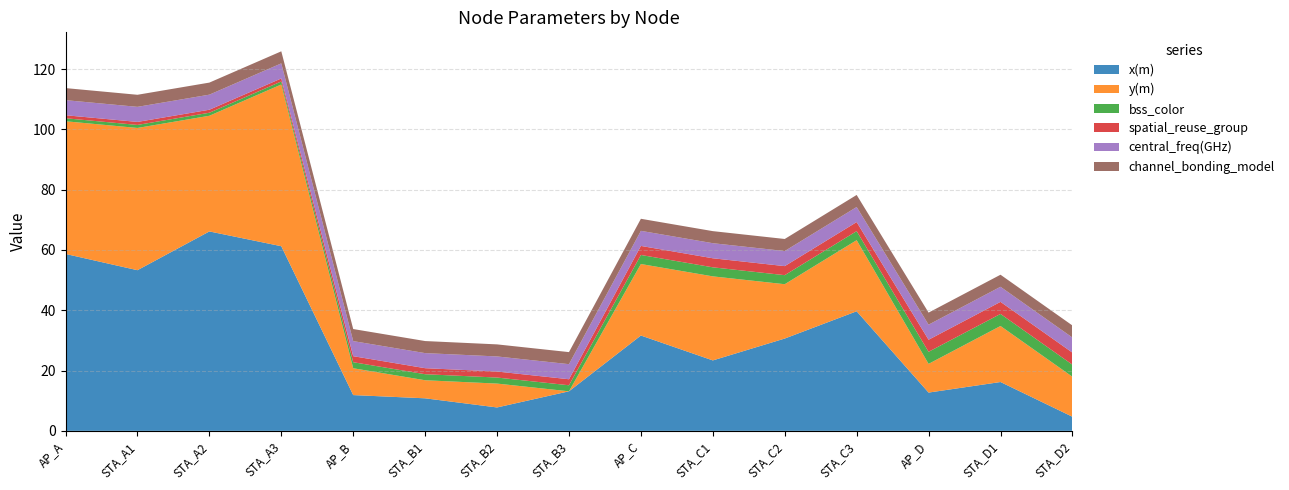

Reading right to left, transcribe all the data shown in this chart.

x(m): STA_D2=4.7	STA_D1=16.2	AP_D=12.7	STA_C3=39.7	STA_C2=30.6	STA_C1=23.4	AP_C=31.6	STA_B3=13.1	STA_B2=7.8	STA_B1=10.8	AP_B=11.9	STA_A3=61.2	STA_A2=66.1	STA_A1=53.3	AP_A=58.7
y(m): STA_D2=13.3	STA_D1=18.6	AP_D=9.5	STA_C3=23.6	STA_C2=18.0	STA_C1=27.9	AP_C=23.7	STA_B3=-0.7	STA_B2=7.9	STA_B1=6.0	AP_B=8.9	STA_A3=53.6	STA_A2=38.4	STA_A1=47.2	AP_A=44.0
bss_color: STA_D2=4.0	STA_D1=4.0	AP_D=4.0	STA_C3=3.0	STA_C2=3.0	STA_C1=3.0	AP_C=3.0	STA_B3=2.0	STA_B2=2.0	STA_B1=2.0	AP_B=2.0	STA_A3=1.0	STA_A2=1.0	STA_A1=1.0	AP_A=1.0
spatial_reuse_group: STA_D2=4.0	STA_D1=4.0	AP_D=4.0	STA_C3=3.0	STA_C2=3.0	STA_C1=3.0	AP_C=3.0	STA_B3=2.0	STA_B2=2.0	STA_B1=2.0	AP_B=2.0	STA_A3=1.0	STA_A2=1.0	STA_A1=1.0	AP_A=1.0
central_freq(GHz): STA_D2=5.0	STA_D1=5.0	AP_D=5.0	STA_C3=5.0	STA_C2=5.0	STA_C1=5.0	AP_C=5.0	STA_B3=5.0	STA_B2=5.0	STA_B1=5.0	AP_B=5.0	STA_A3=5.0	STA_A2=5.0	STA_A1=5.0	AP_A=5.0
channel_bonding_model: STA_D2=4.0	STA_D1=4.0	AP_D=4.0	STA_C3=4.0	STA_C2=4.0	STA_C1=4.0	AP_C=4.0	STA_B3=4.0	STA_B2=4.0	STA_B1=4.0	AP_B=4.0	STA_A3=4.0	STA_A2=4.0	STA_A1=4.0	AP_A=4.0